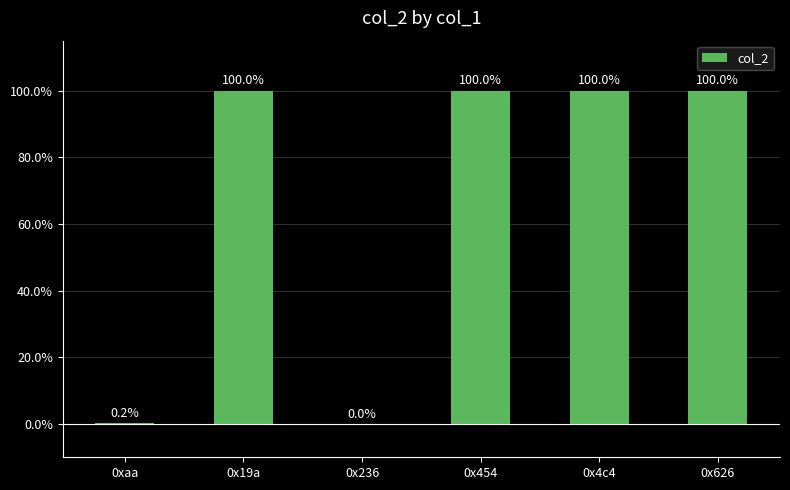

What is the greatest value displayed?

100.0